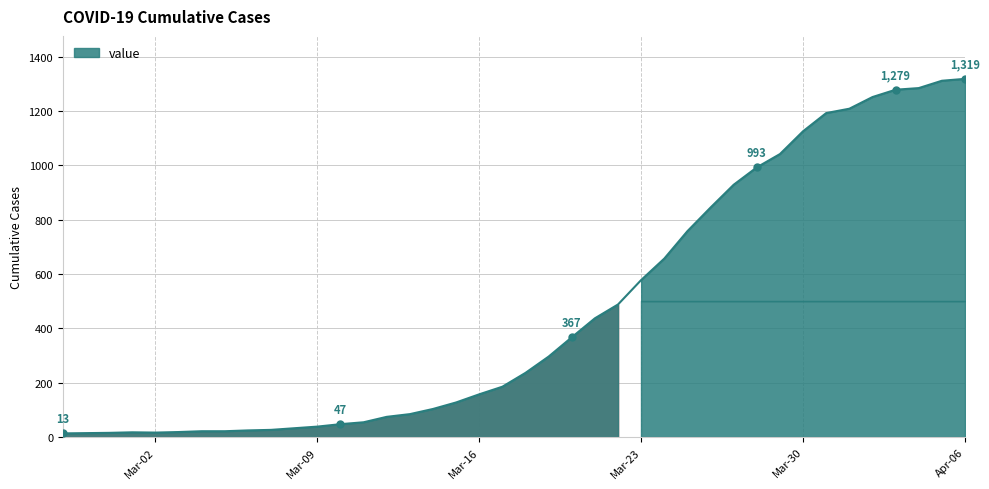

What position from the right is Apr-06?

1